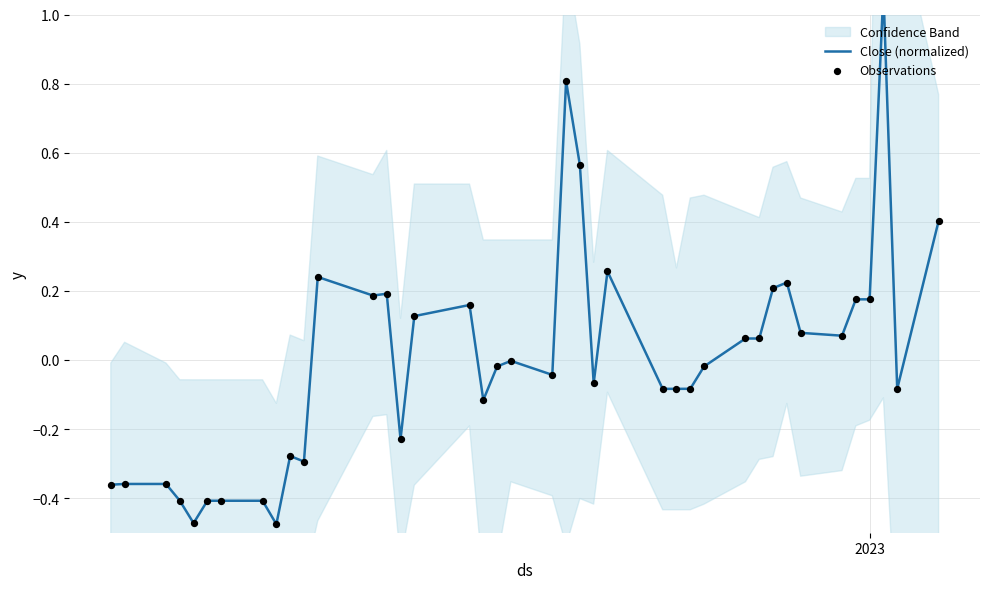

Which series has the largest total across all categories?

Close (normalized)